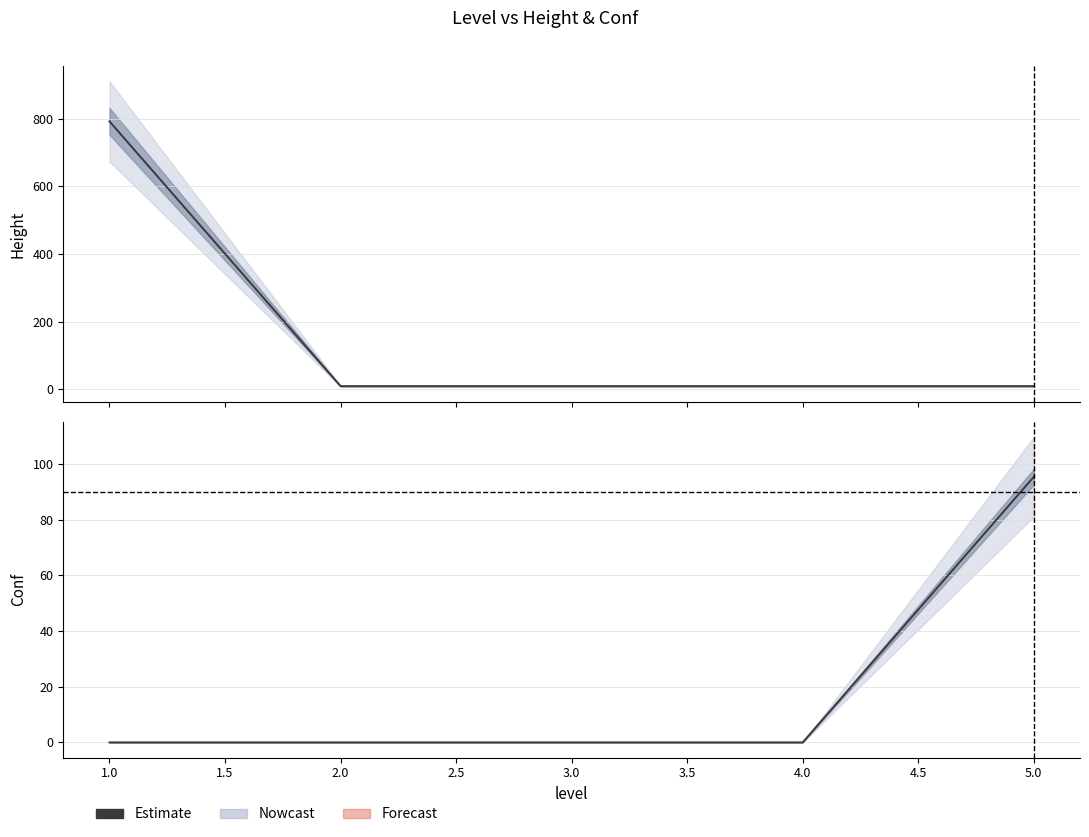

Does the chart display data point markers on the line(s)?

No